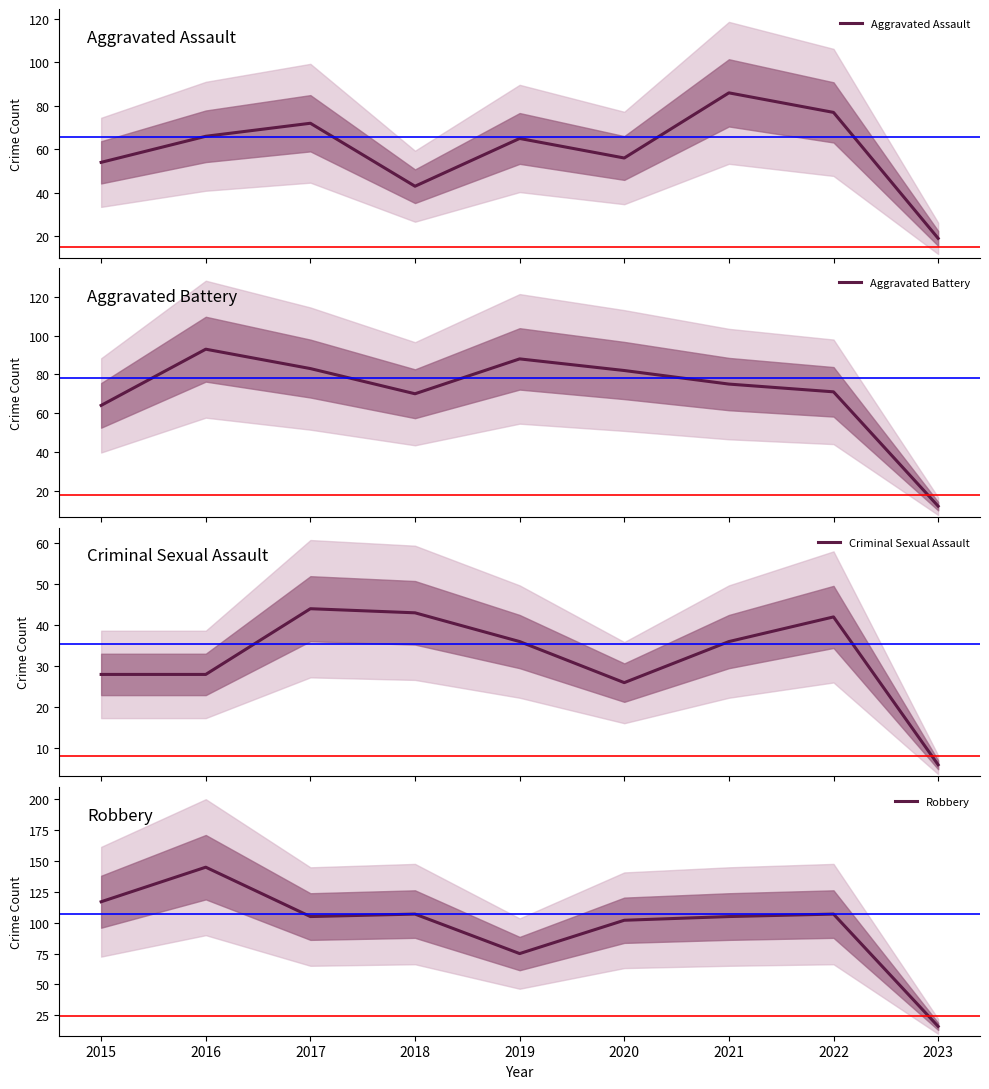

At which label does Aggravated Assault reach its peak?

2021